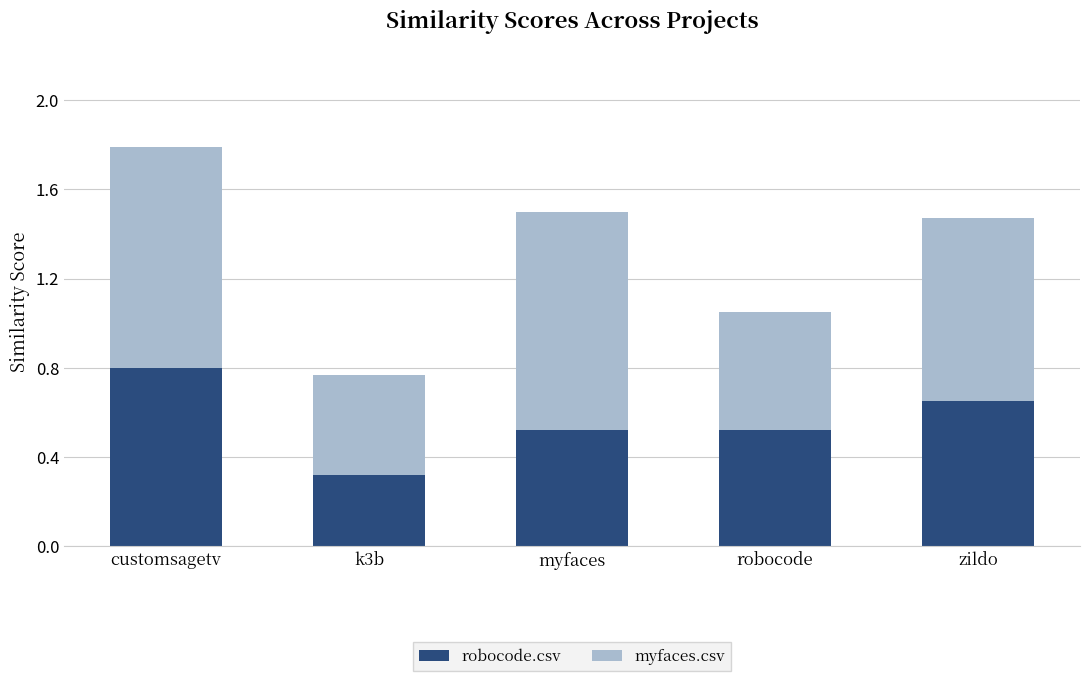

Which category has the lowest value in the robocode.csv series?

k3b